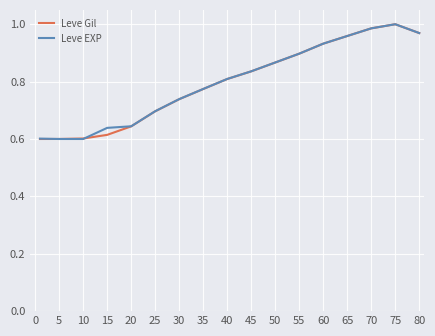

Rank the series by their average value, from highest to lowest.

Leve EXP, Leve Gil